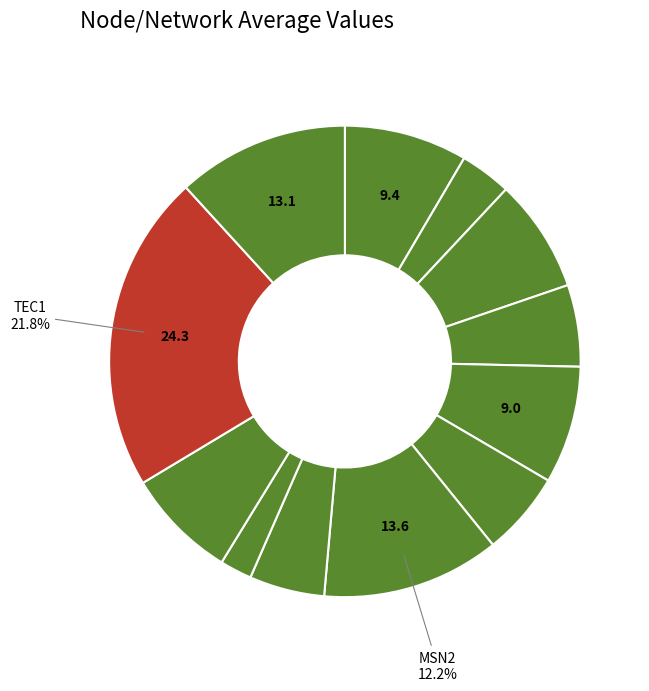

How many slices are in this pie chart?

12